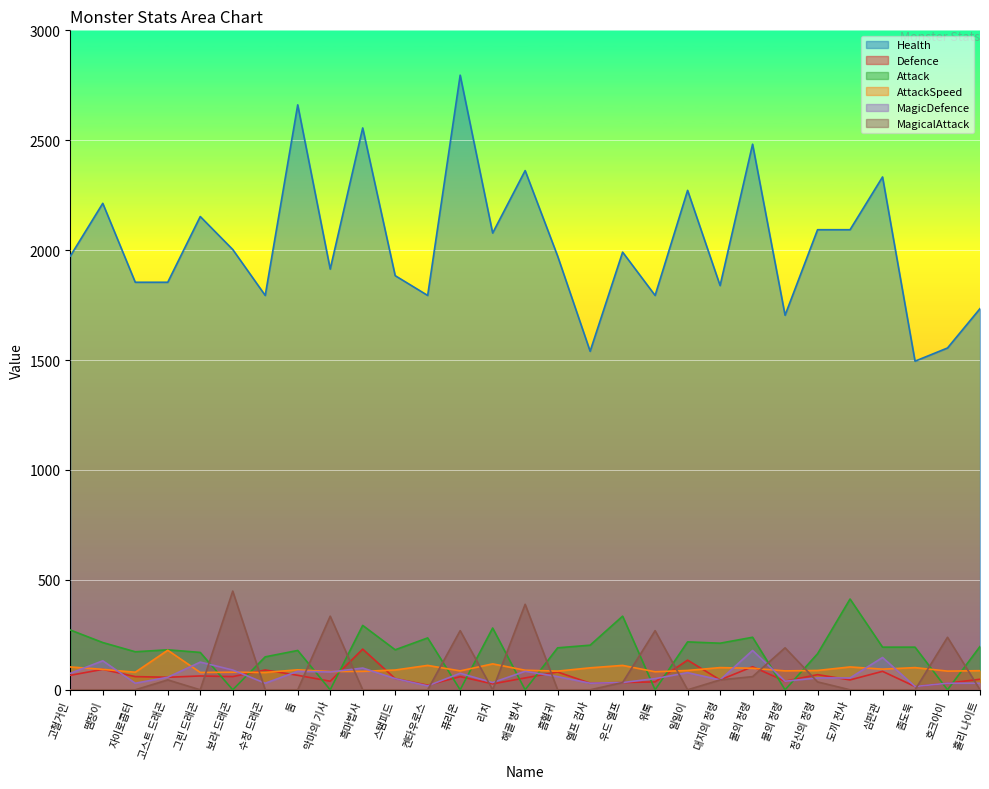

How many data points in Defence are above 57?

14